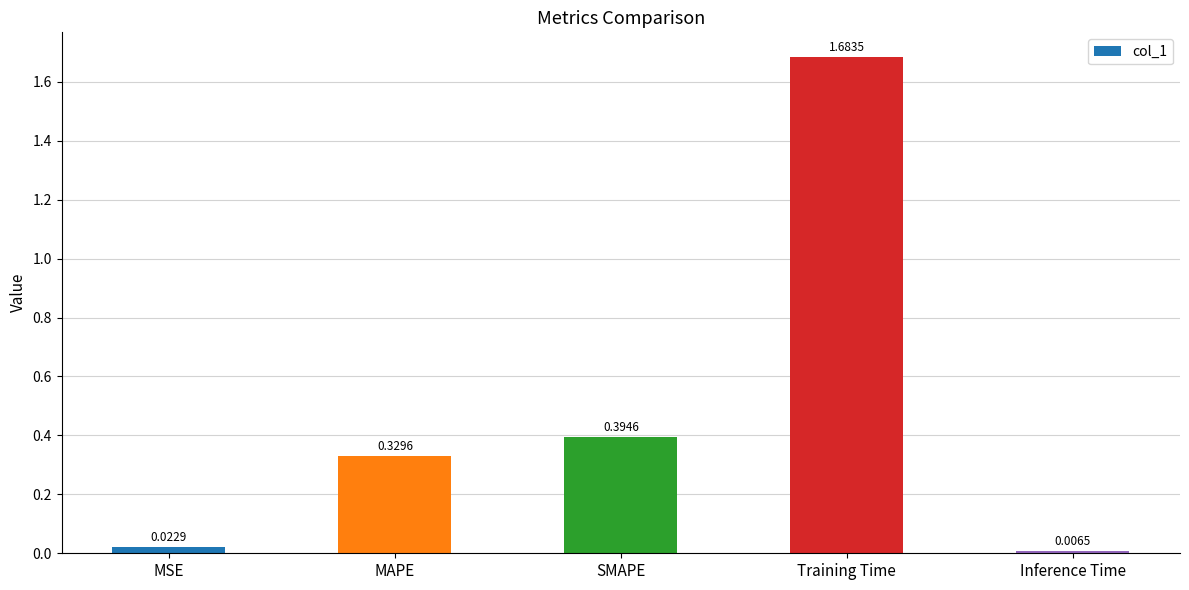

What position from the right is Training Time?

2